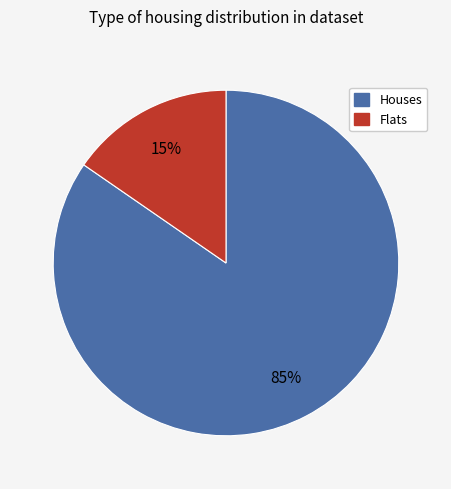

To the nearest percent, what is the average slice percentage?

50%